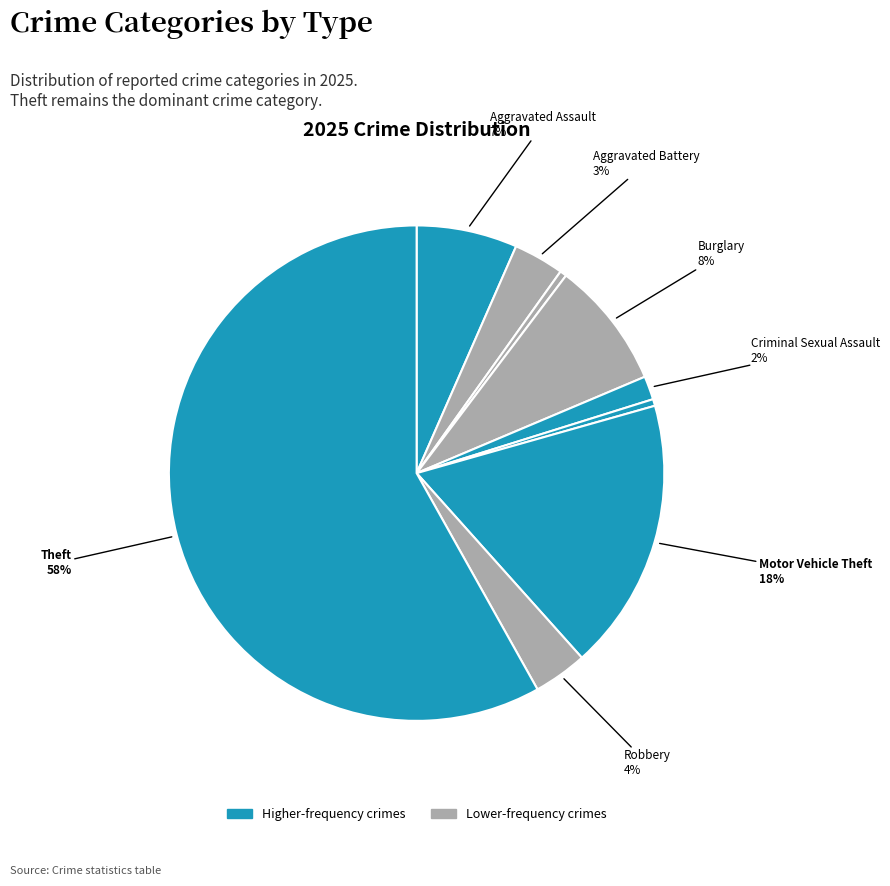

How many segments does this pie chart have?

9